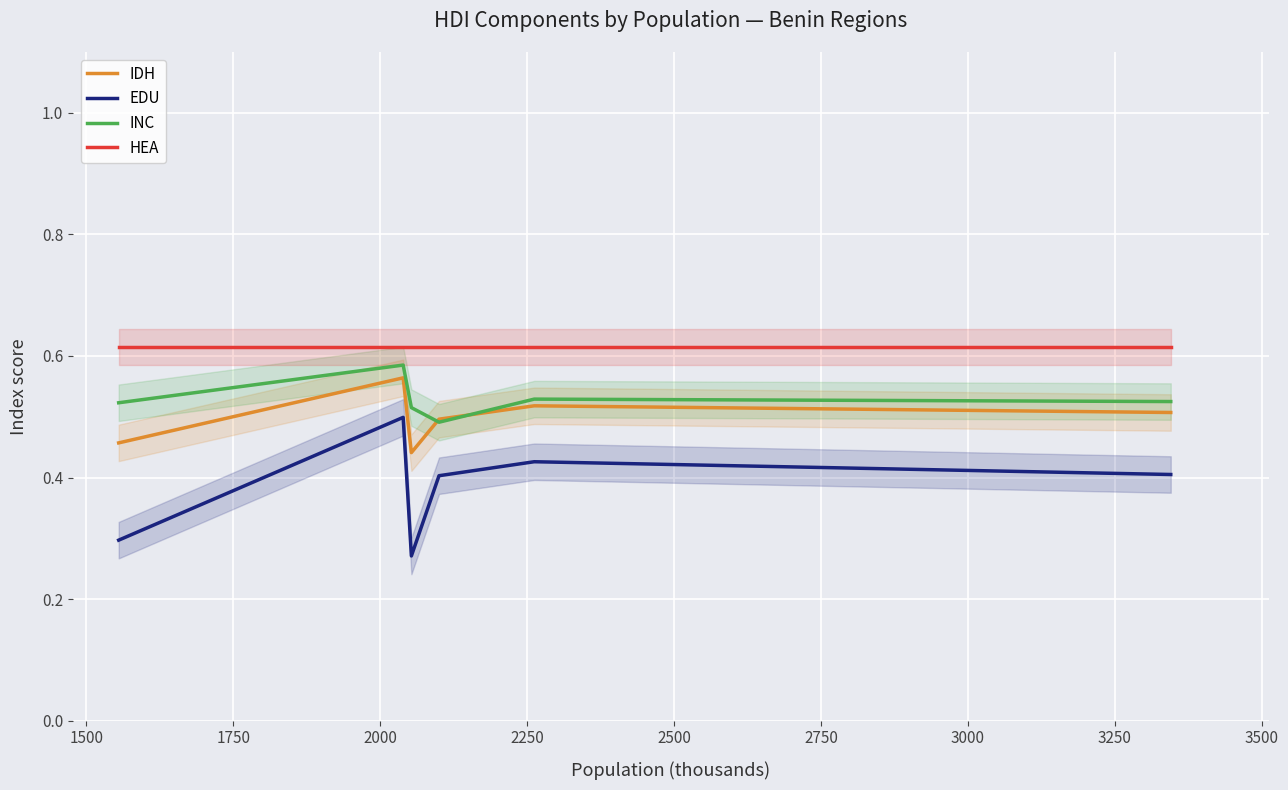

True or false: IDH and EDU cross at least once.

False